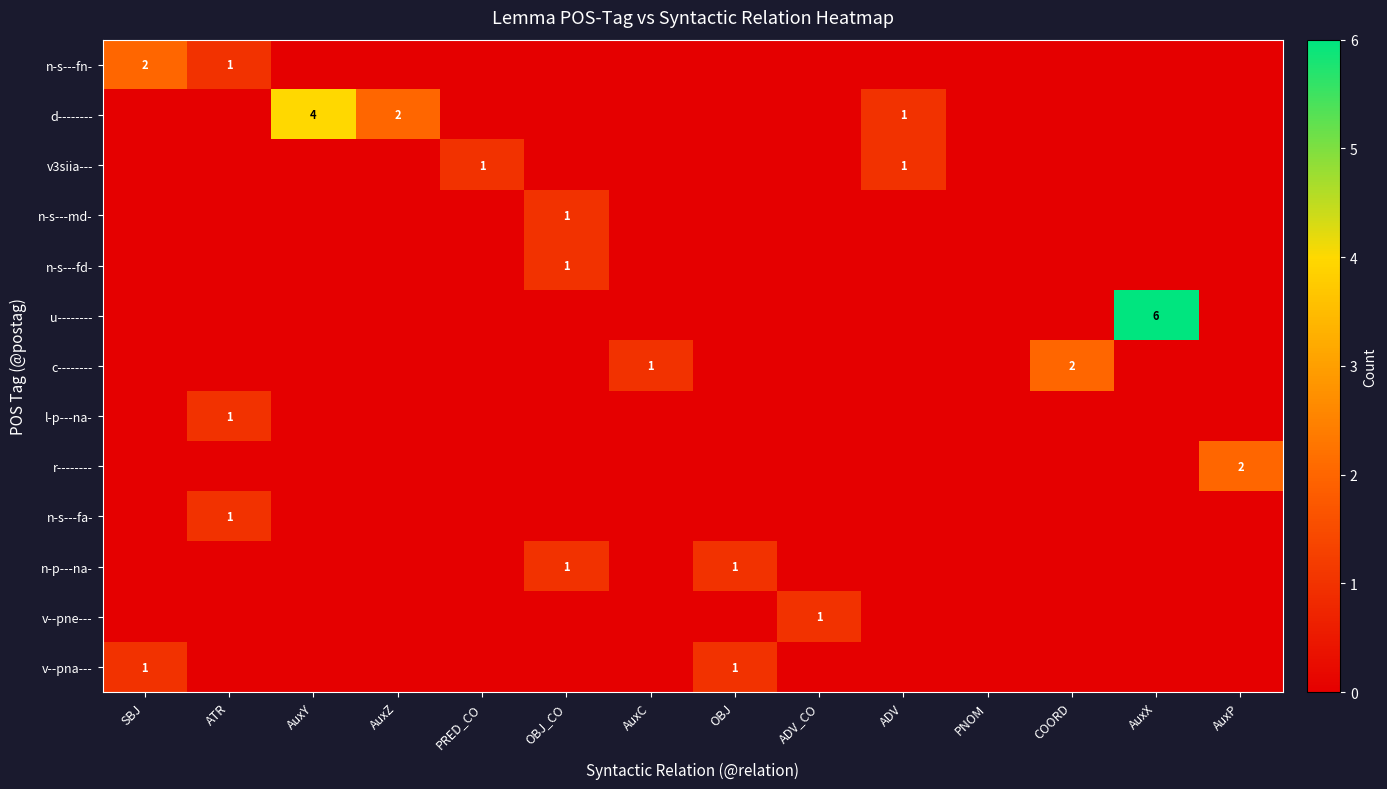

True or false: v3siia--- has a value of 1 at ADV.

True